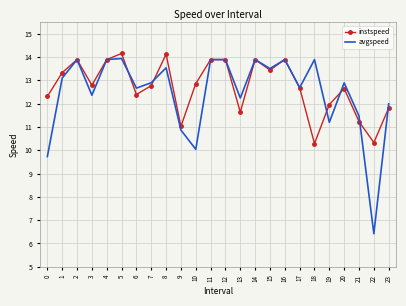

Is the value of avgspeed at 8 greater than the value of instspeed at 7?

Yes